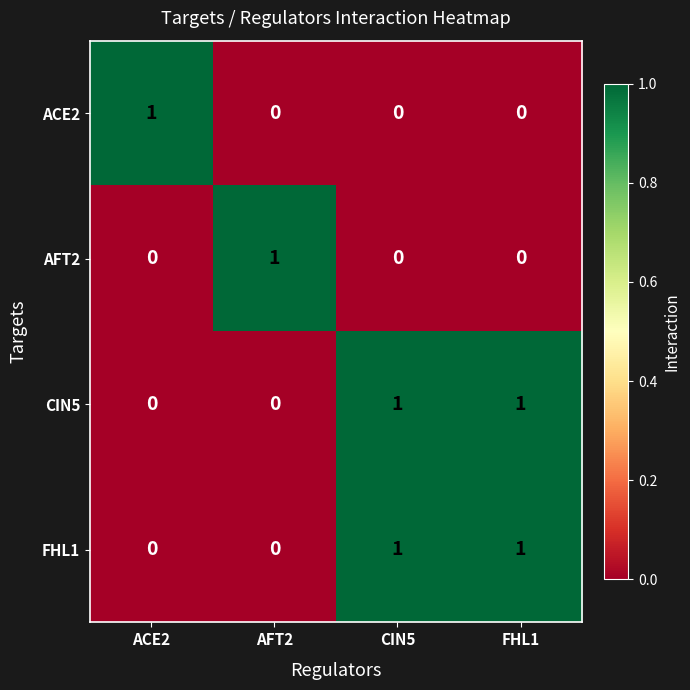

At how many categories does at least one series exceed 0?

4